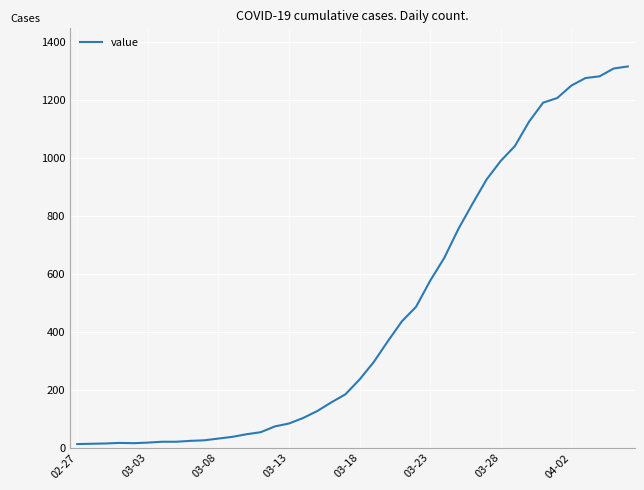

What is the difference between the maximum and minimum values?

1304